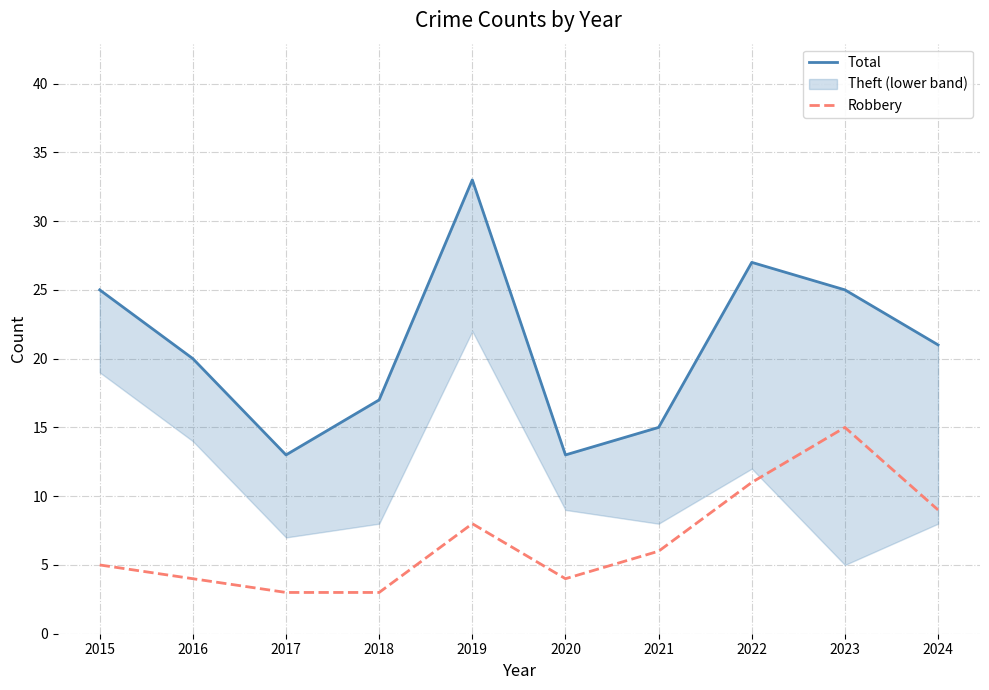

Where is the first local minimum for Robbery?

2020